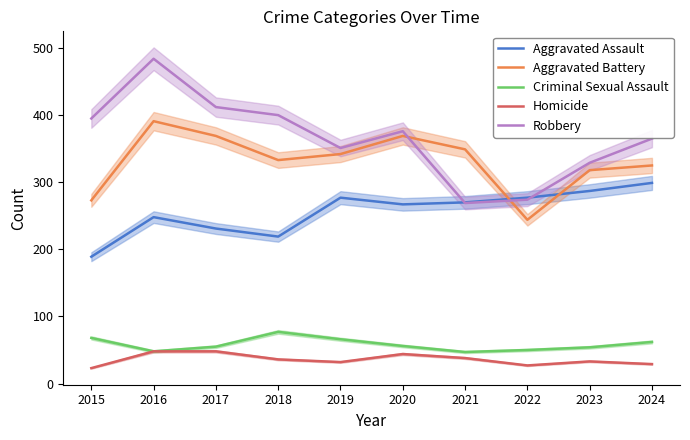

Is it true that Aggravated Assault equals 277 at 2019?

True